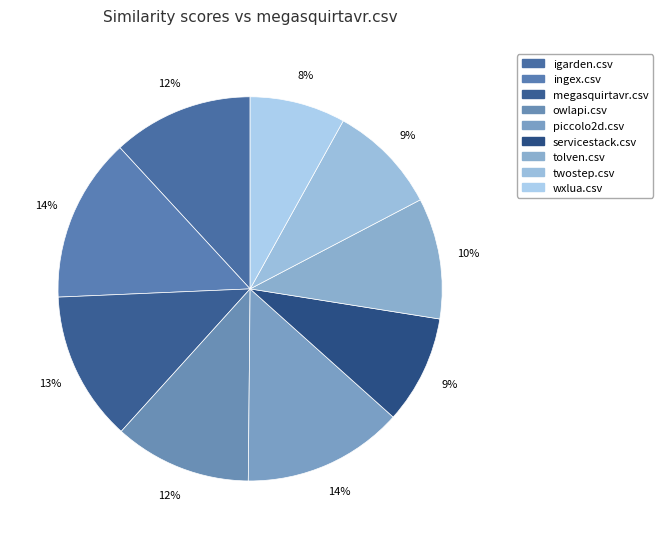

How many slices are in this pie chart?

9